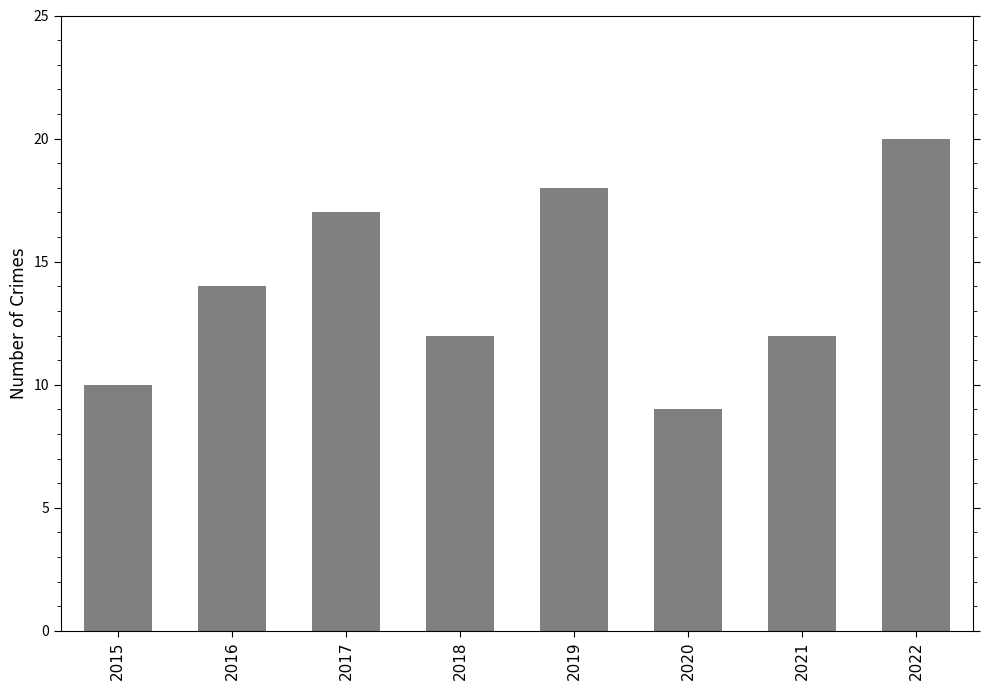

Reading left to right, transcribe all the data shown in this chart.

10	14	17	12	18	9	12	20